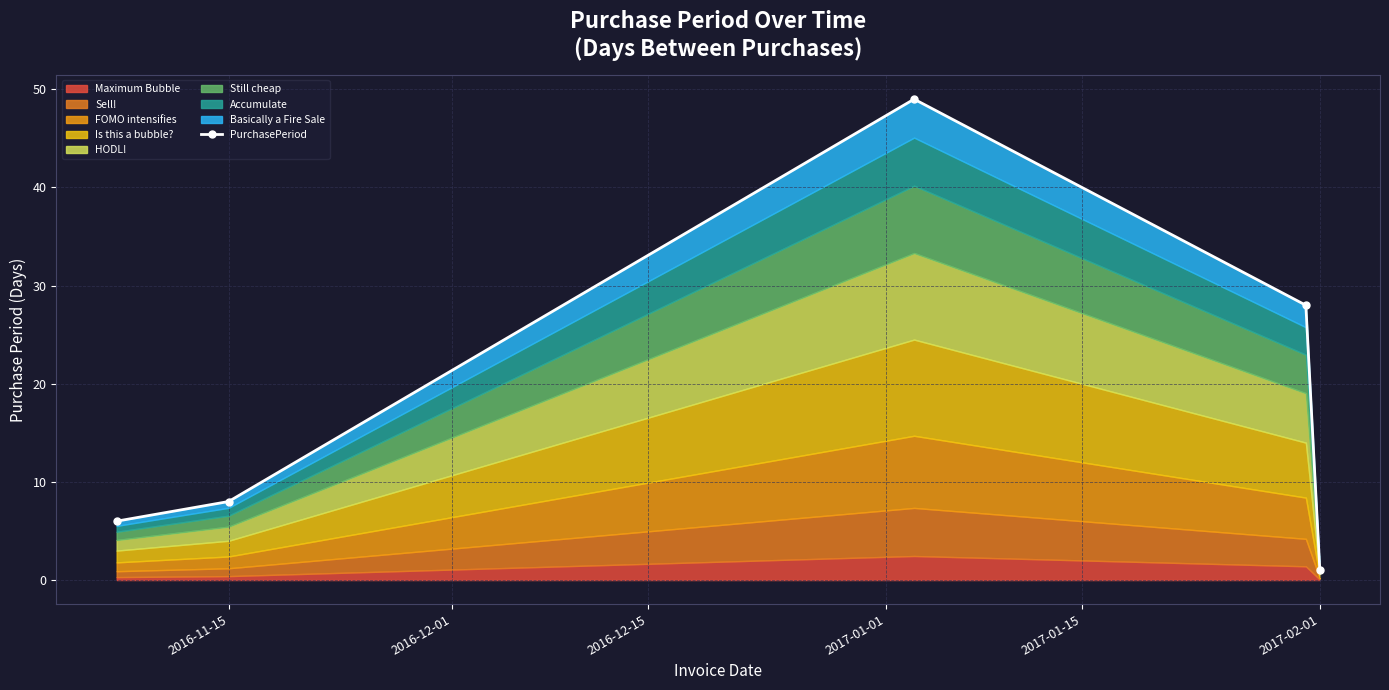

Does the chart display data point markers on the line(s)?

Yes